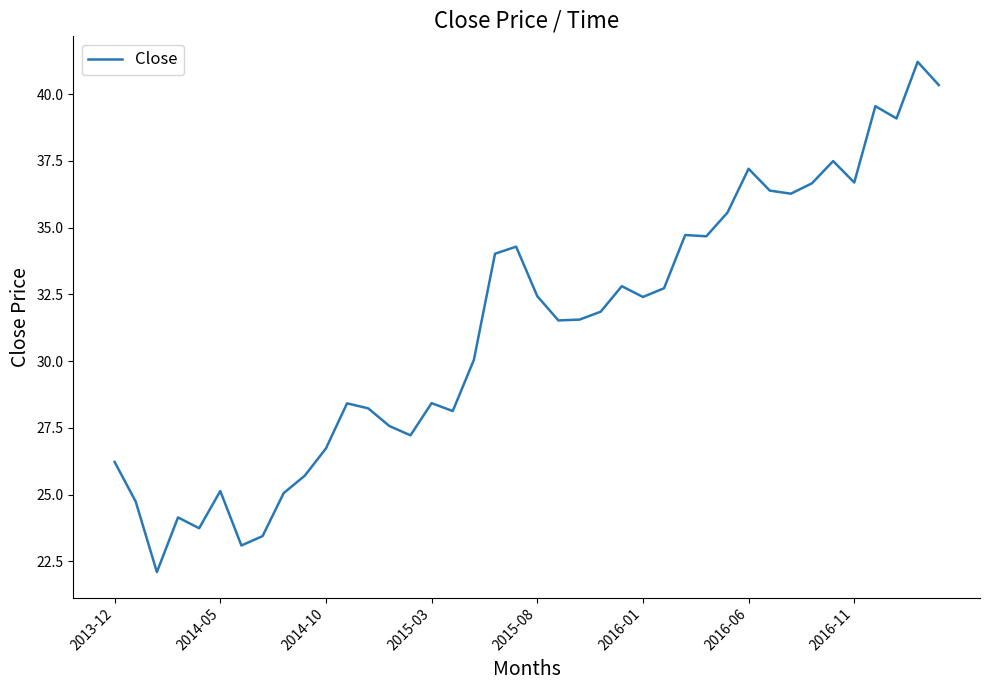

What is the difference between the maximum and minimum values?

19.1